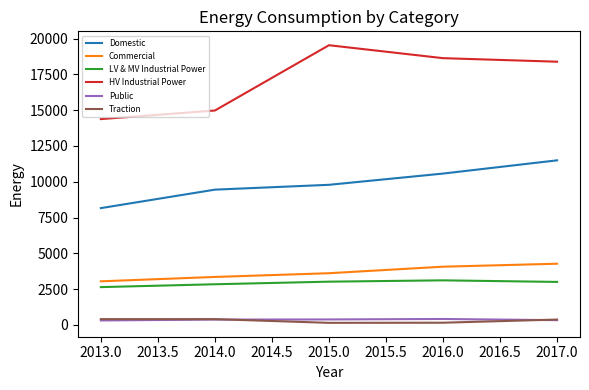

True or false: Domestic and LV & MV Industrial Power intersect in this chart.

False